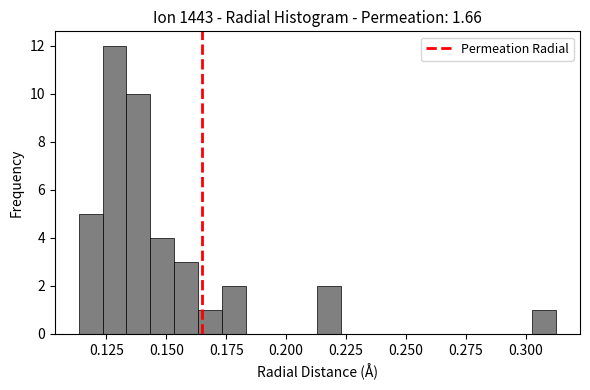

Read against the x-axis, roughly where is the centre of the tallest bar?

0.130